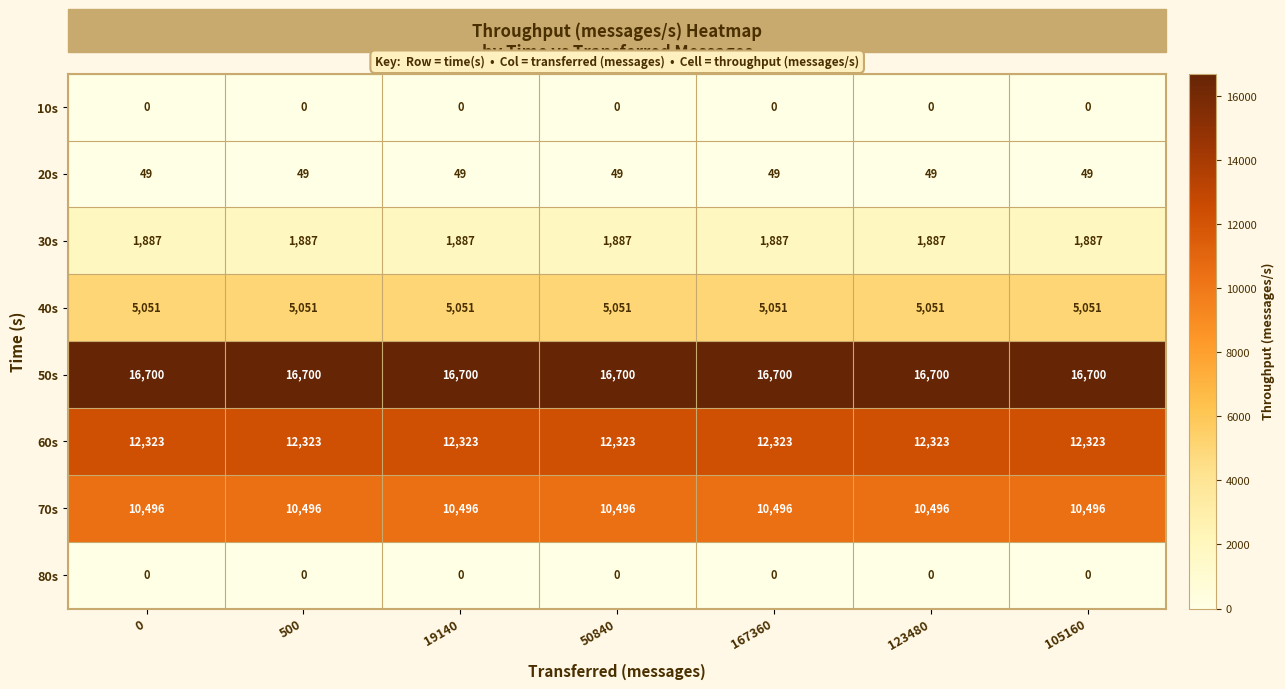

Is the value of 10s at 105160 greater than the value of 40s at 19140?

No